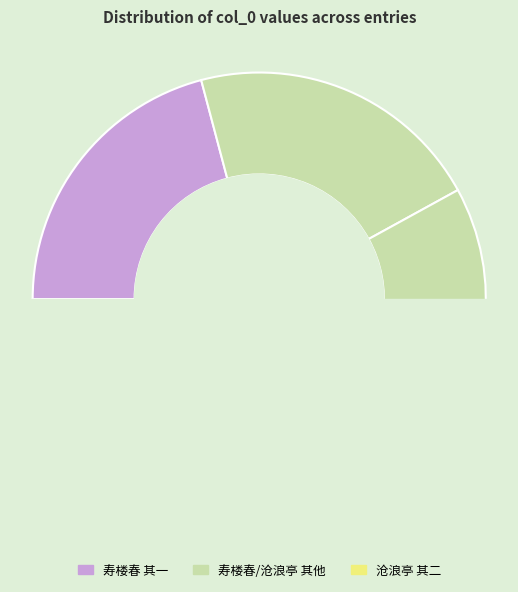

How many segments does this pie chart have?

5